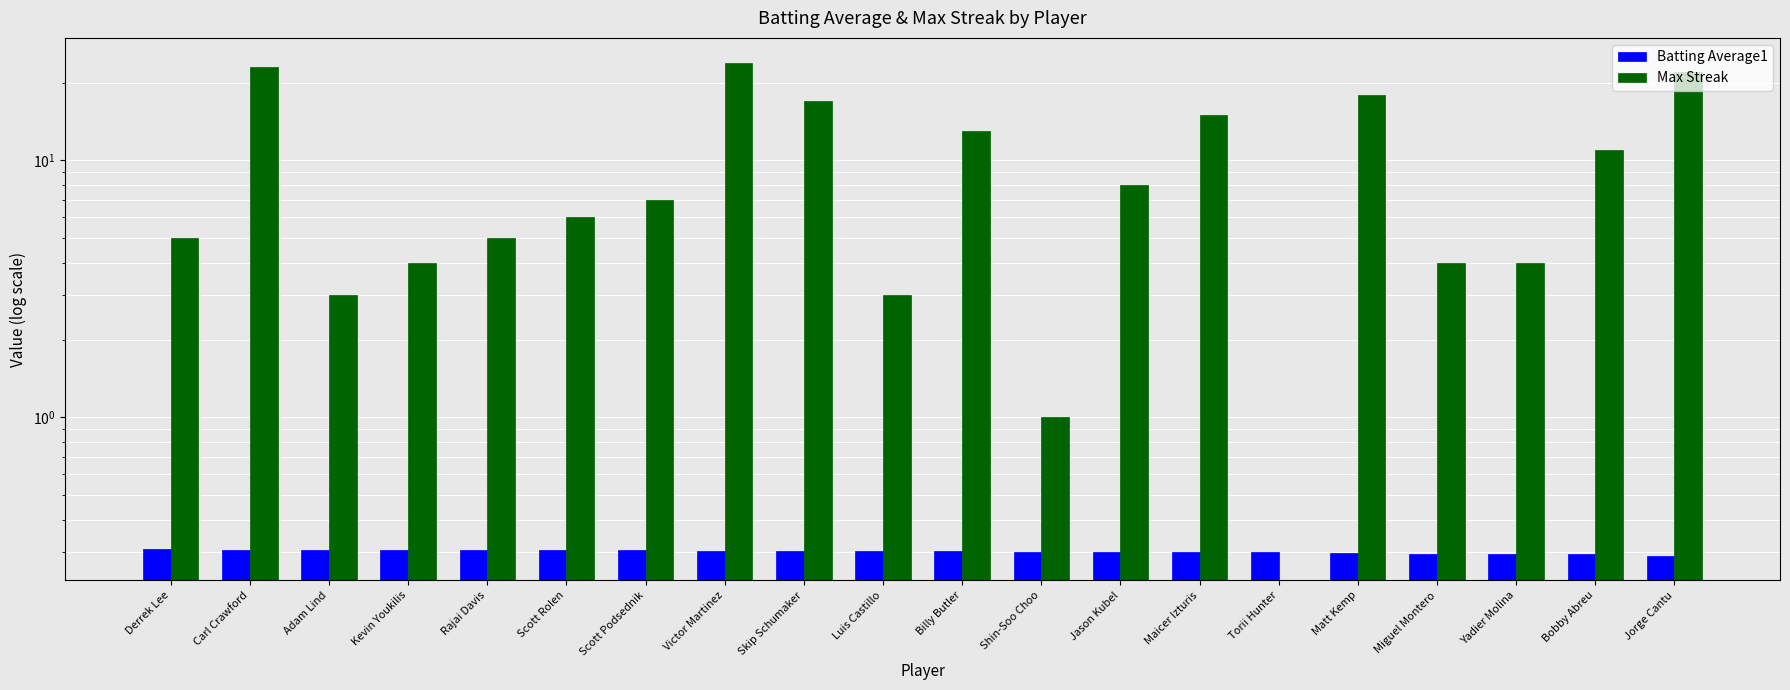

What is the label of the 5th bar from the left?

Rajai Davis